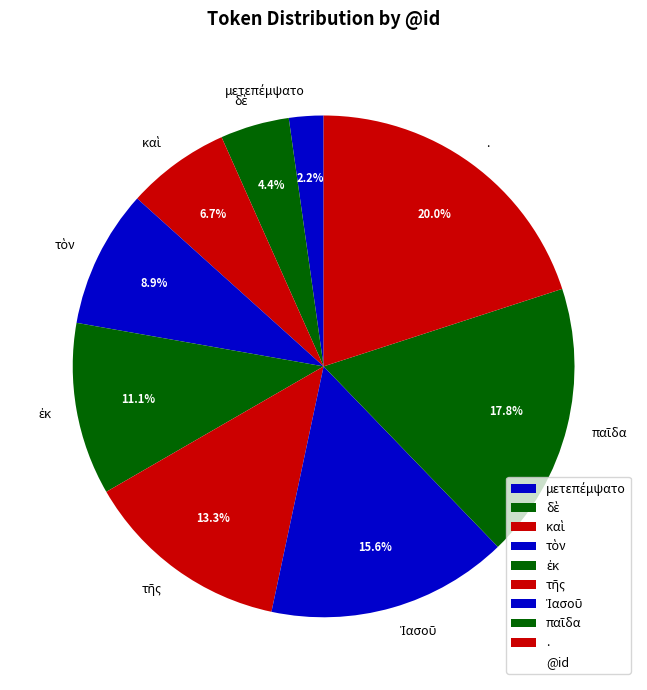

Is there a majority slice in this chart?

No